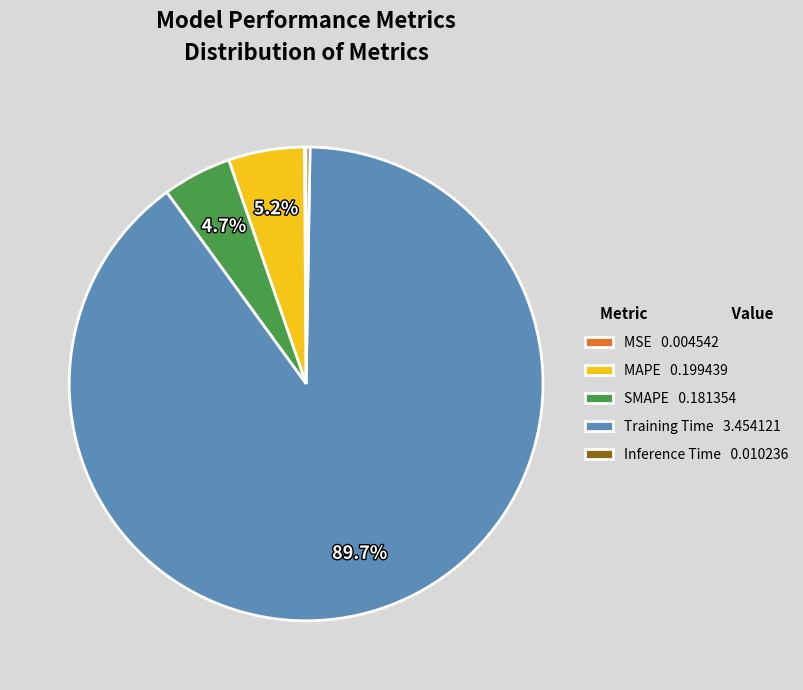

To the nearest percent, what percentage of the pie is MAPE?

5%